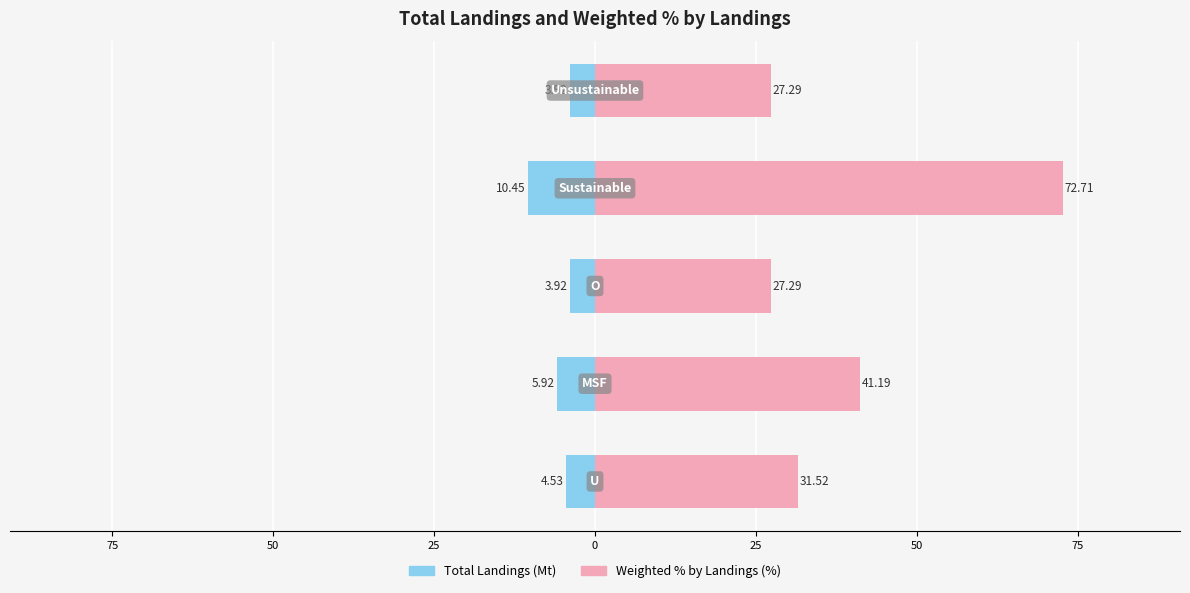

Is the value of Total Landings (Mt) at 25 greater than the value of Weighted % by Landings (%) at 50?

No